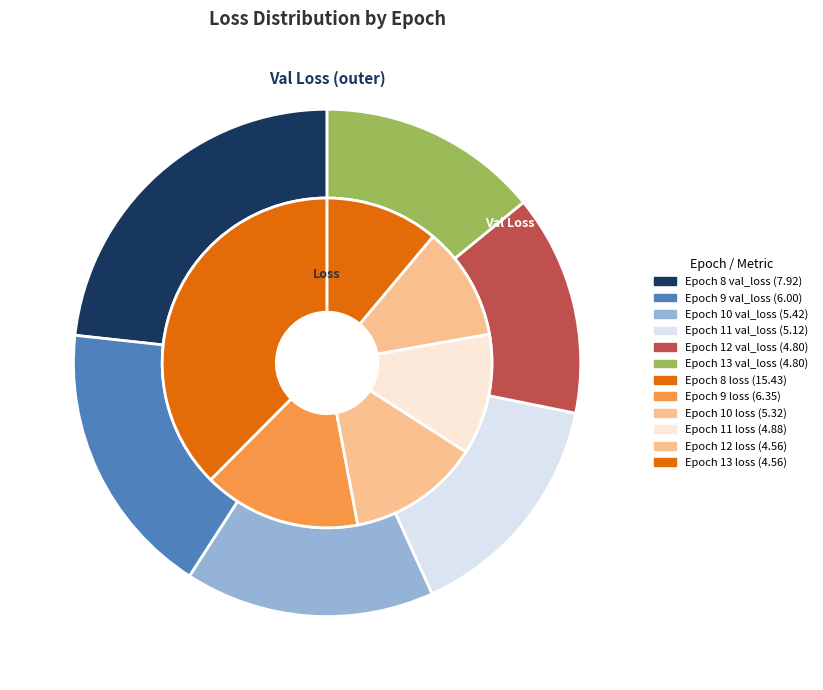

To the nearest percent, what is the average slice percentage?

17%